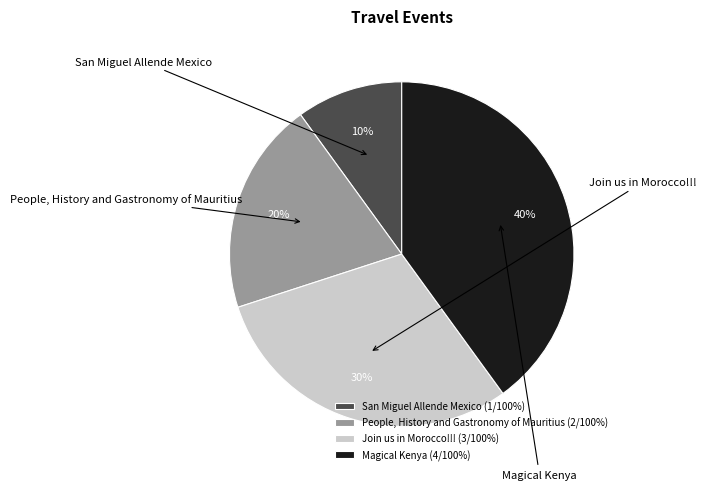

Does People, History and Gastronomy of Mauritius represent more than half of the total?

No